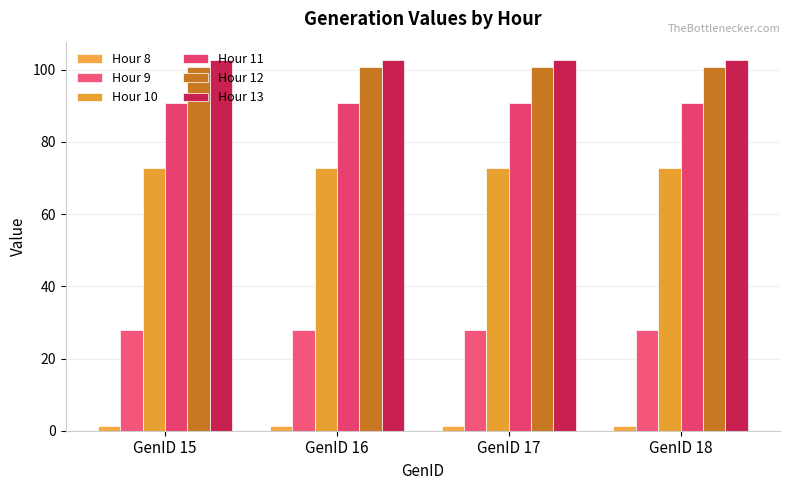

What is the total value across all series at GenID 16?

396.1